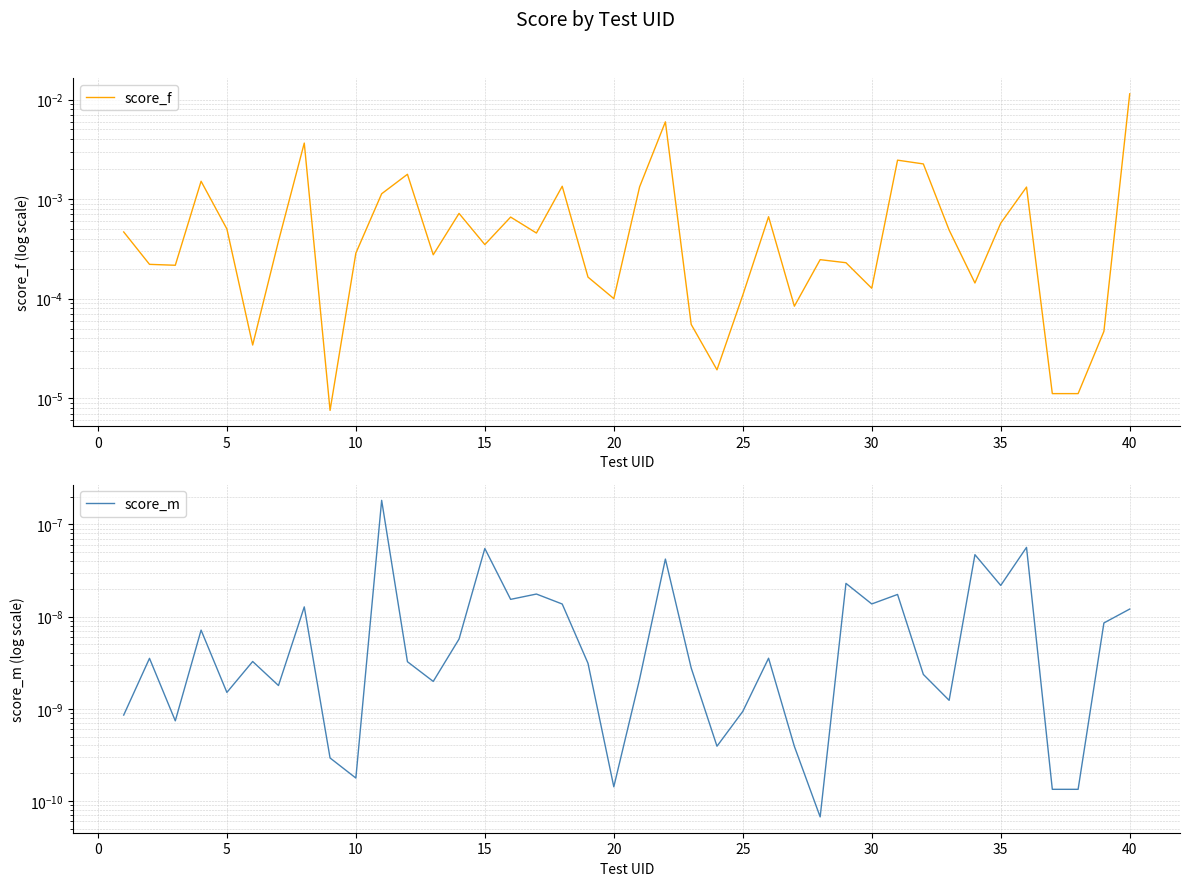

True or false: score_m and score_f intersect in this chart.

False